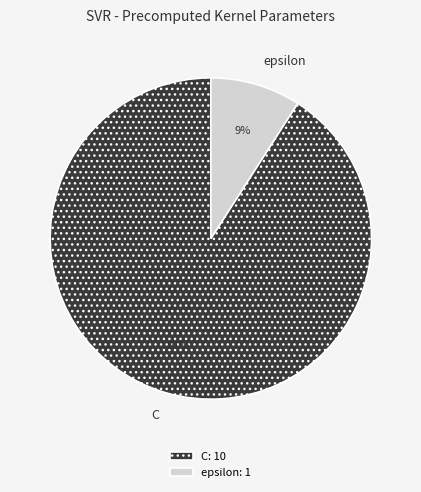

To the nearest percent, what is the difference between the largest and smallest slice percentages?

82%